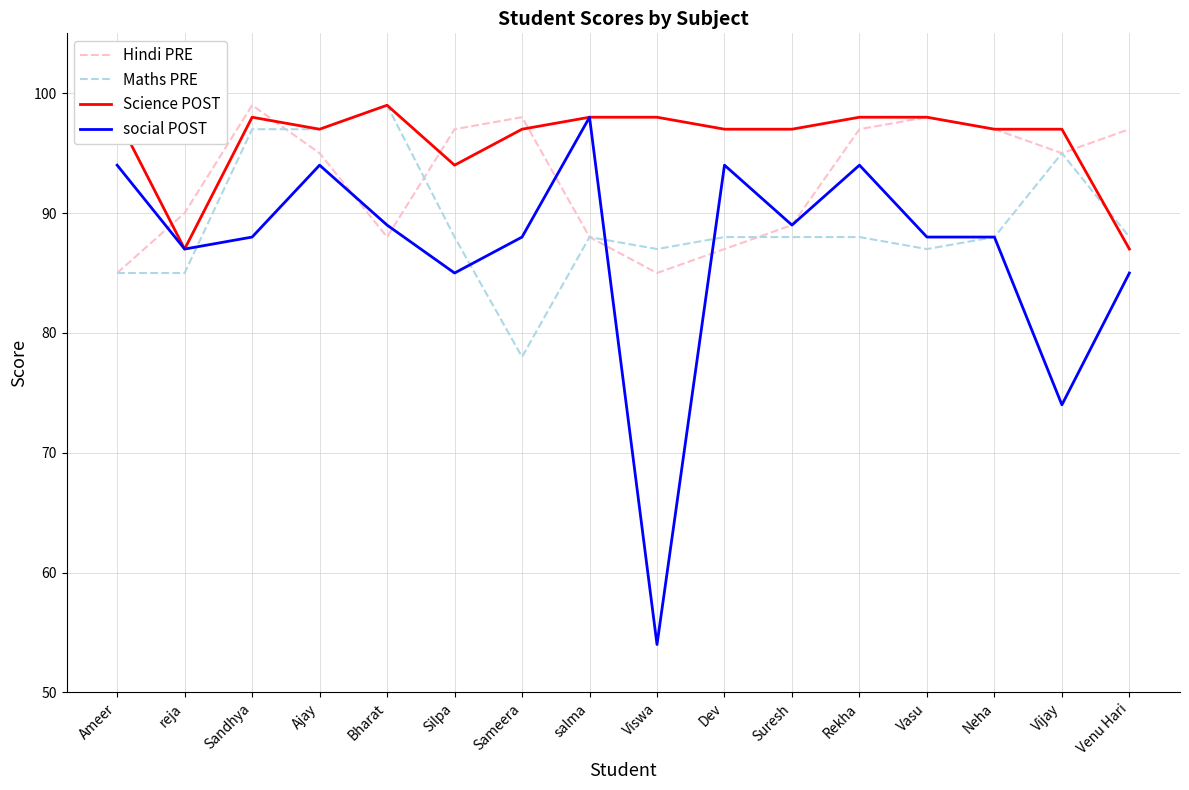

What position from the right is Neha?

3